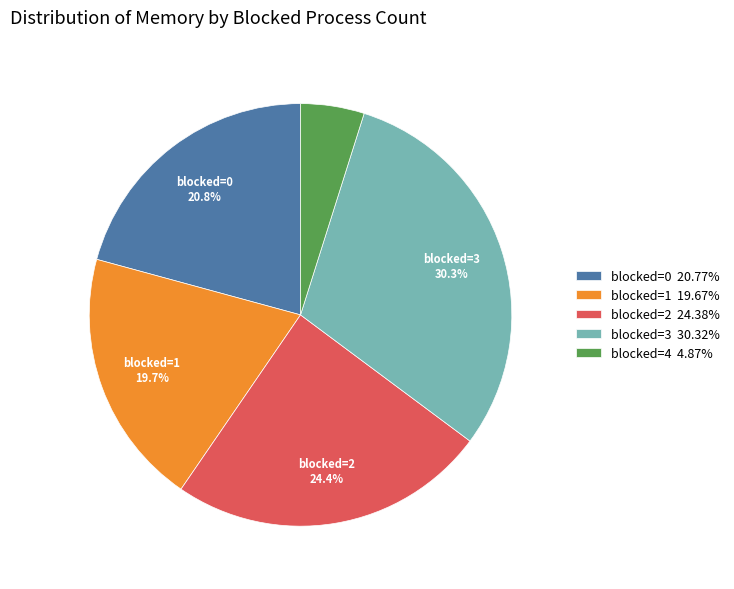

Approximately how many times larger is the value at blocked=2 24.38% compared to blocked=0 20.77%?

1.2